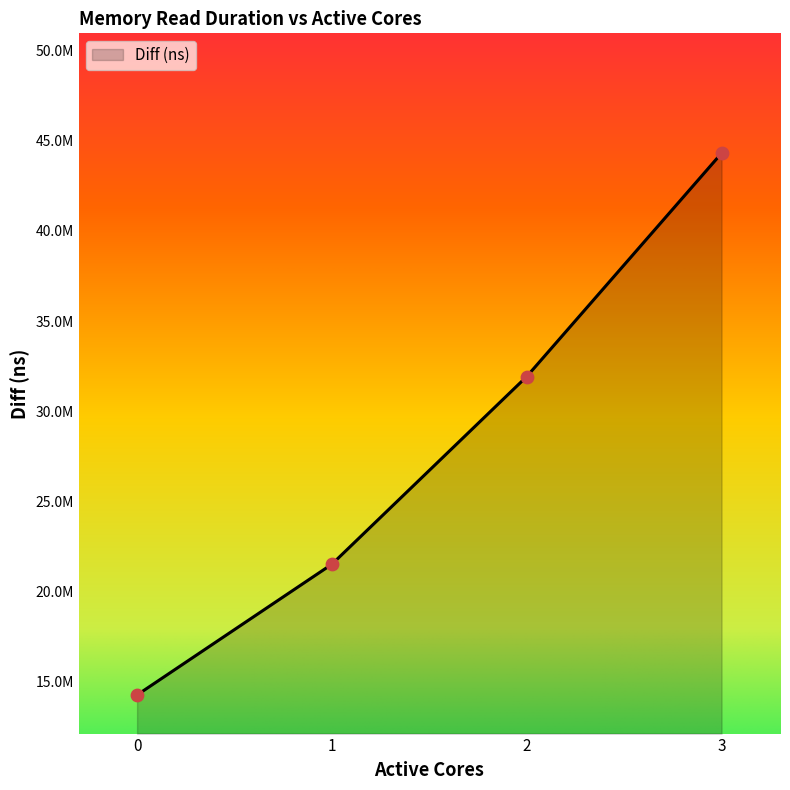

Approximately how many times larger is the value at 3 compared to 2?

1.4